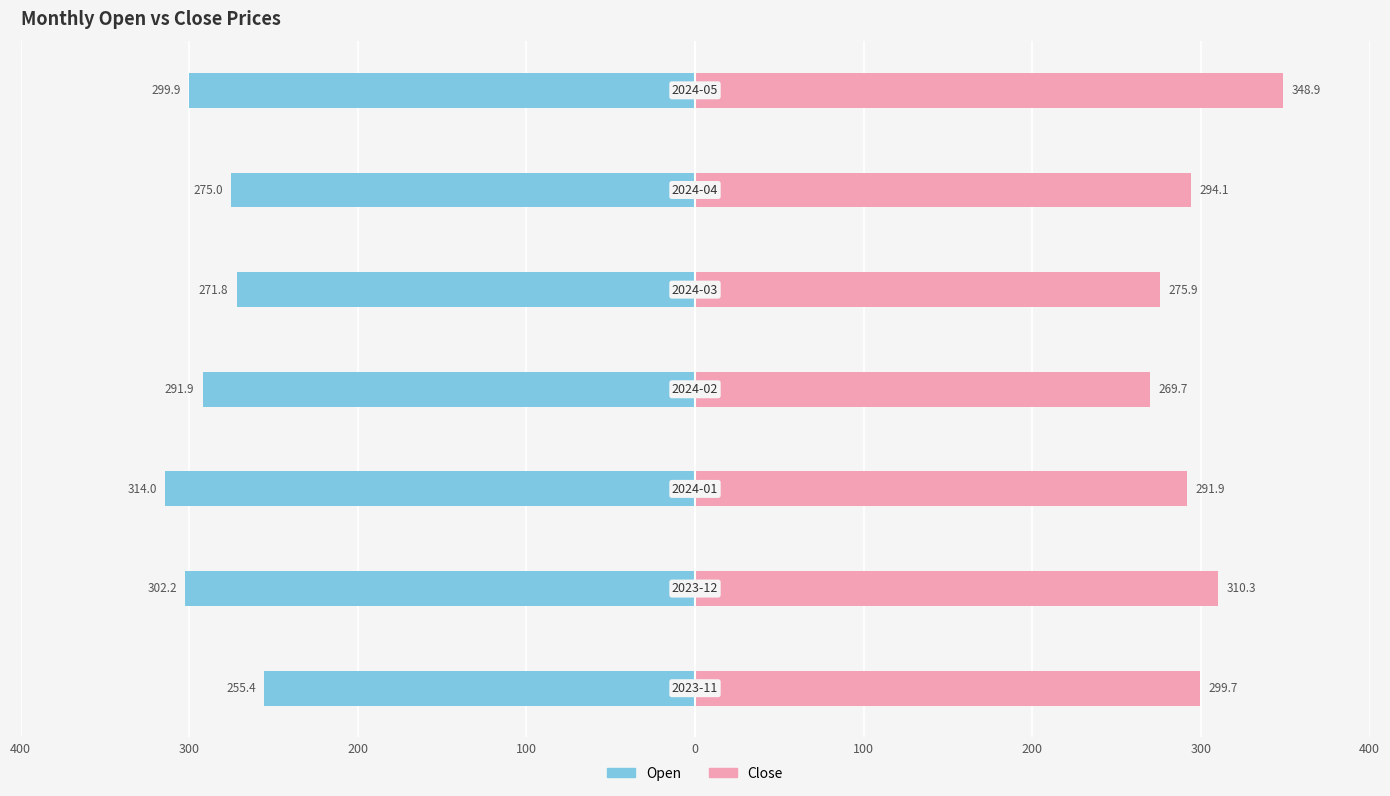

What is the difference between the second highest and second lowest values in the Open series?

30.5